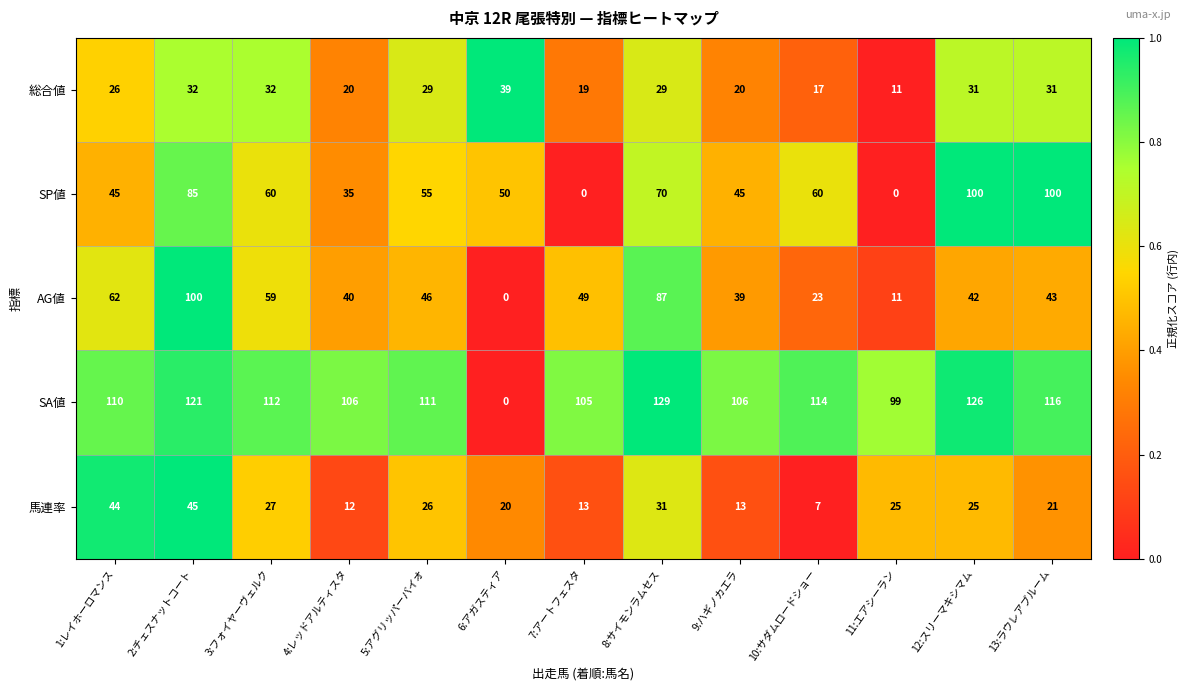

Read the AG値 value at 12:スリーマキシマム, to the nearest 5.

40